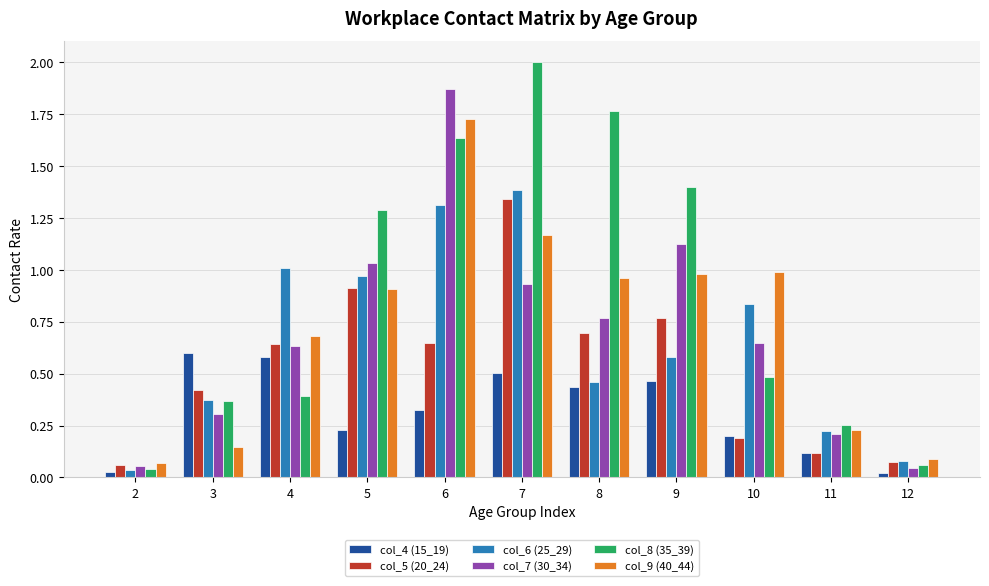

Rank the series at 9 from highest to lowest value.

col_8 (35_39), col_7 (30_34), col_9 (40_44), col_5 (20_24), col_6 (25_29), col_4 (15_19)